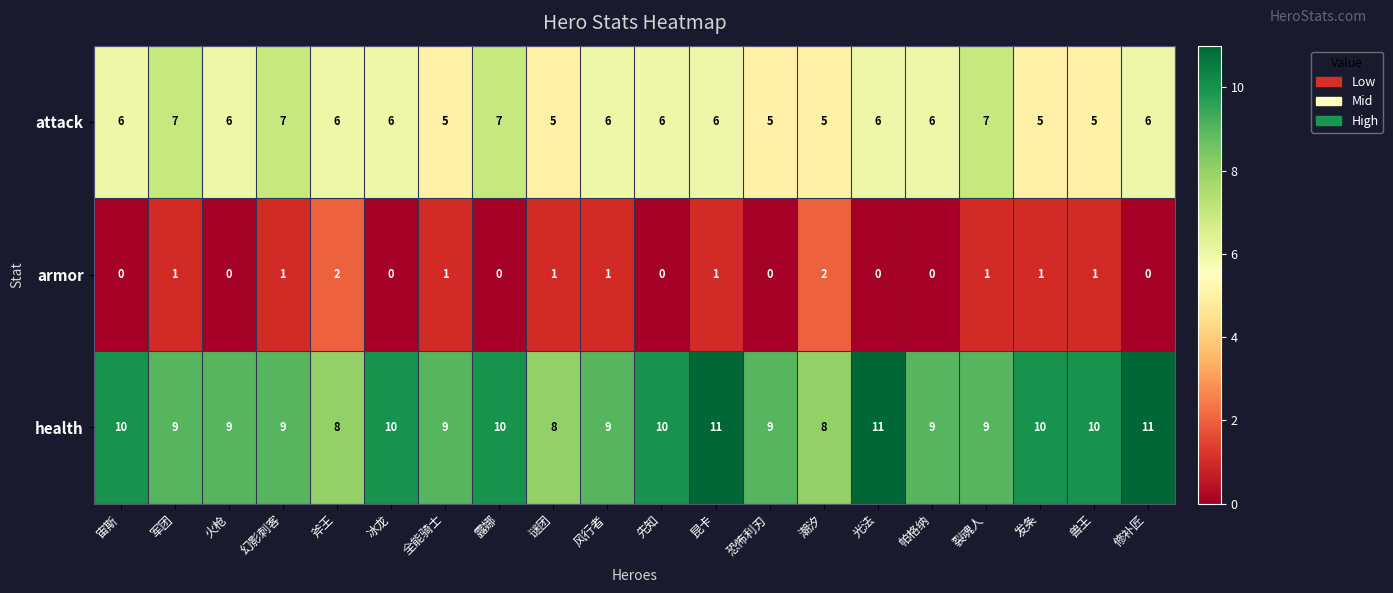

What is the total value across all series at 裂魂人?

17